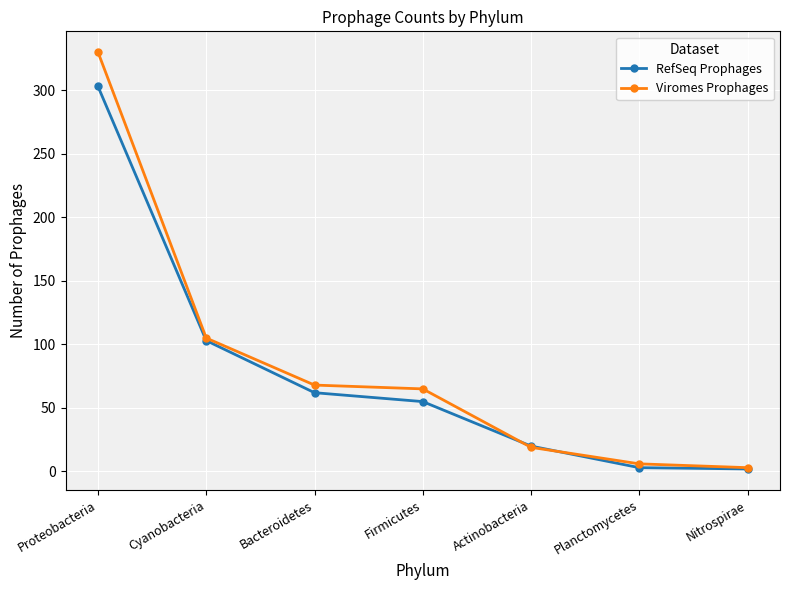

What is the label of the 4th point from the right?

Firmicutes